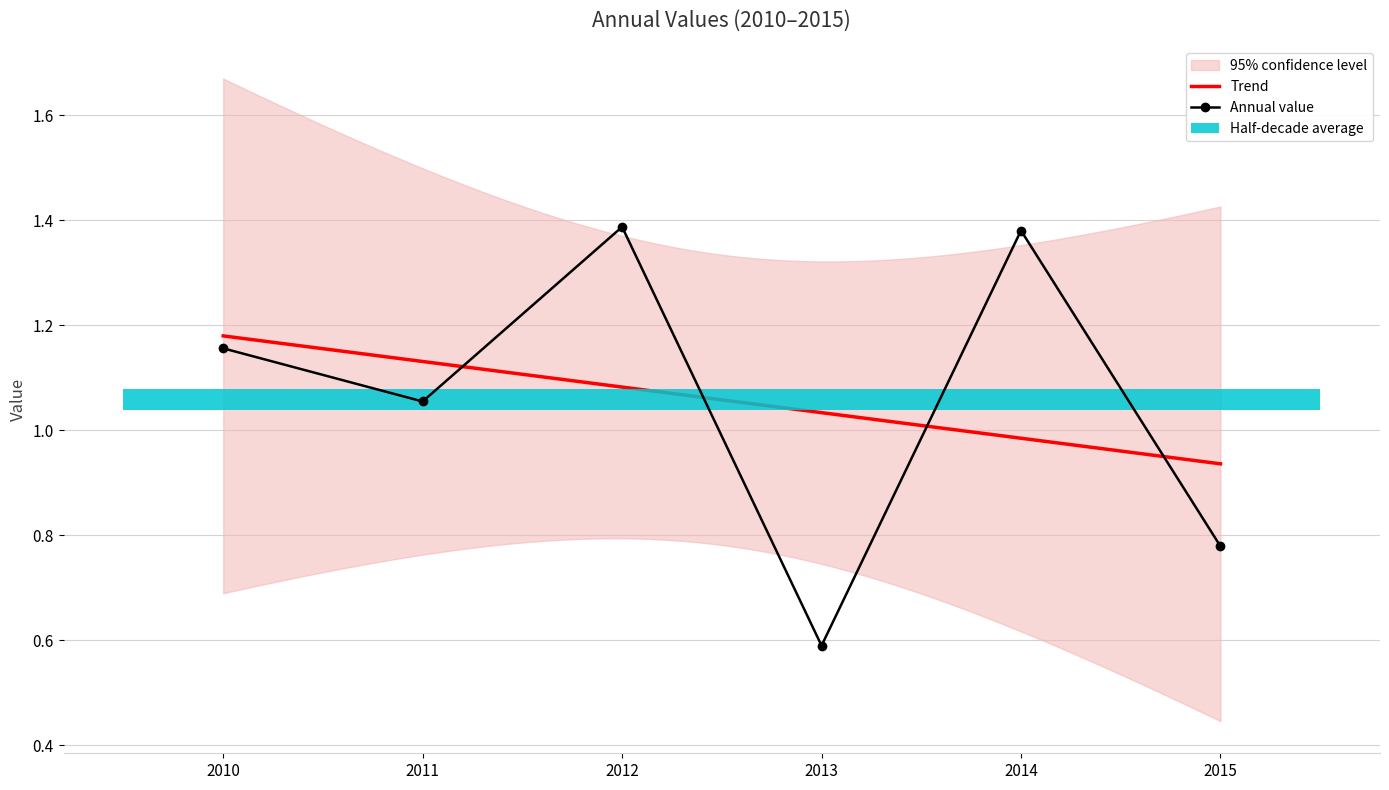

At which label is the value closest to 0?

2013